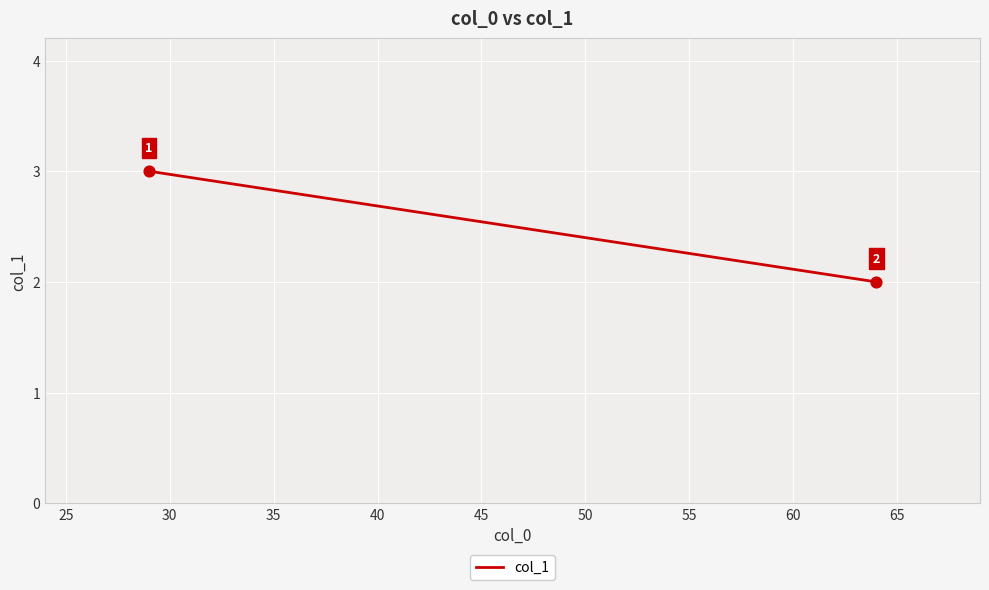

What is the average X value?

46